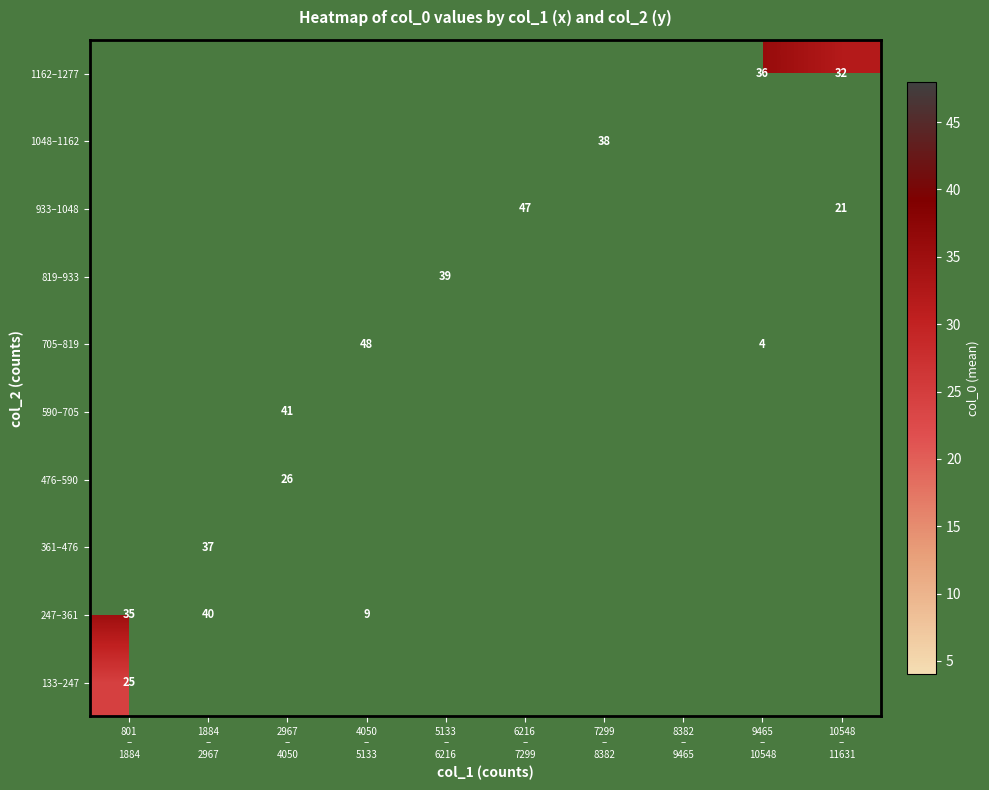

At which label is 247–361 closest to 24?

801 – 1884